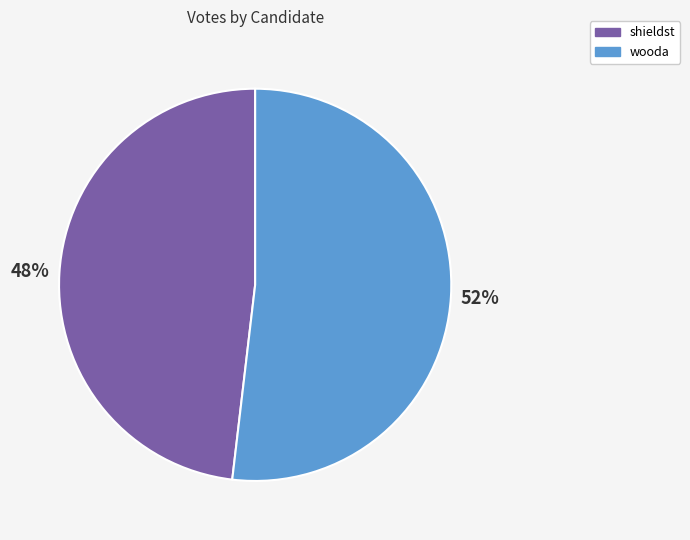

To the nearest percent, what is the difference between the shieldst and wooda slice percentages?

4%